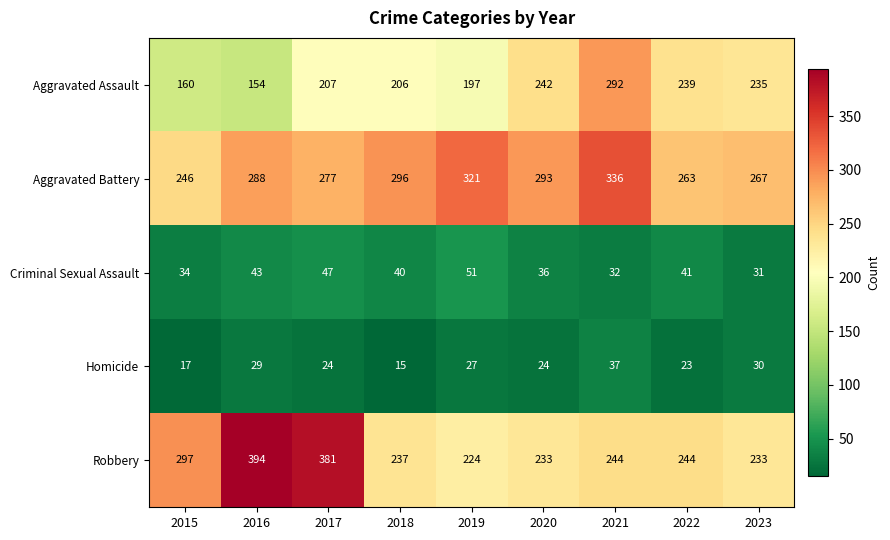

What is the sum of the Homicide values at 2021 and 2018?

52